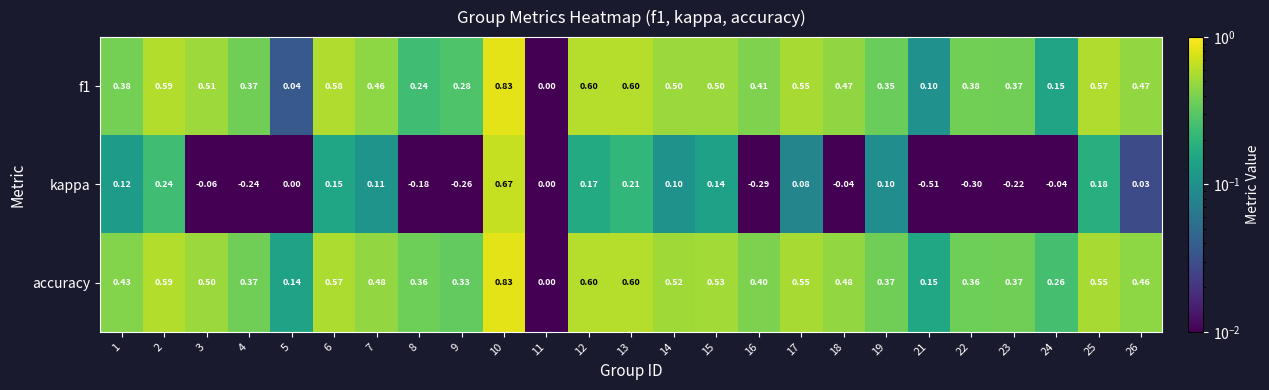

Which series has the widest spread of values?

kappa